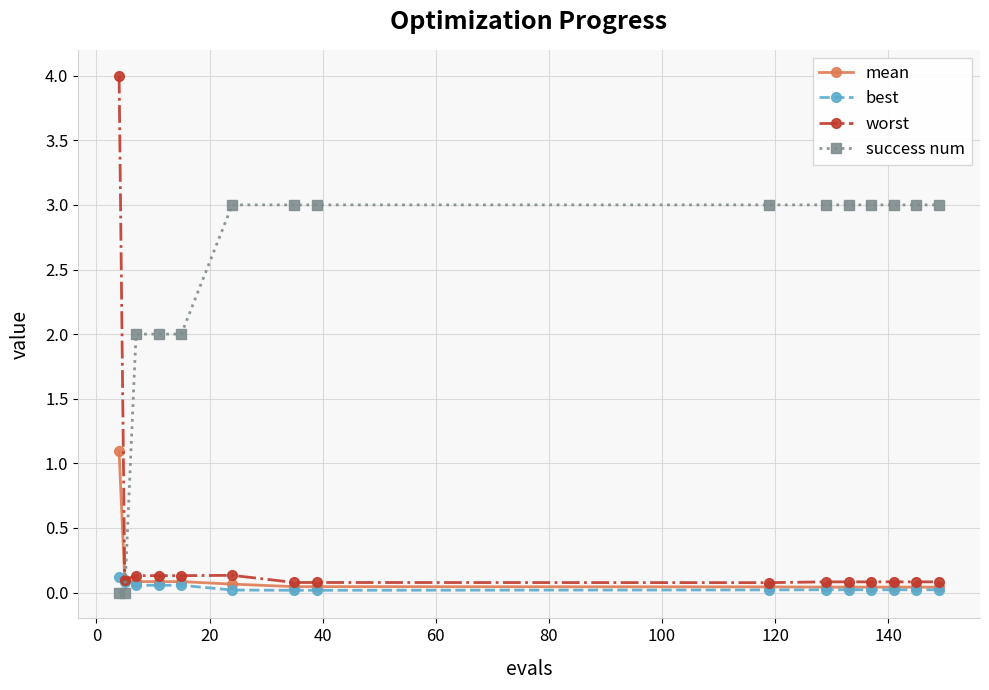

How many categories are shown in the chart?

15